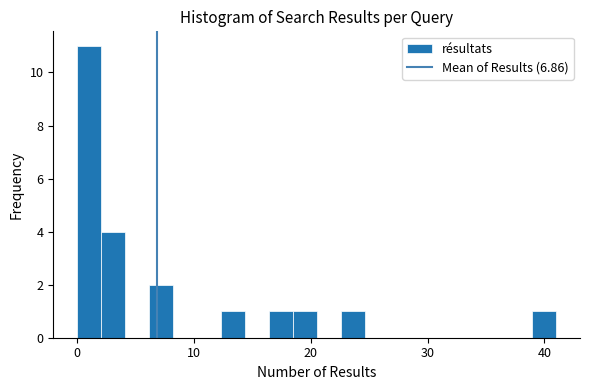

Read against the x-axis, roughly where is the centre of the tallest bar?

1